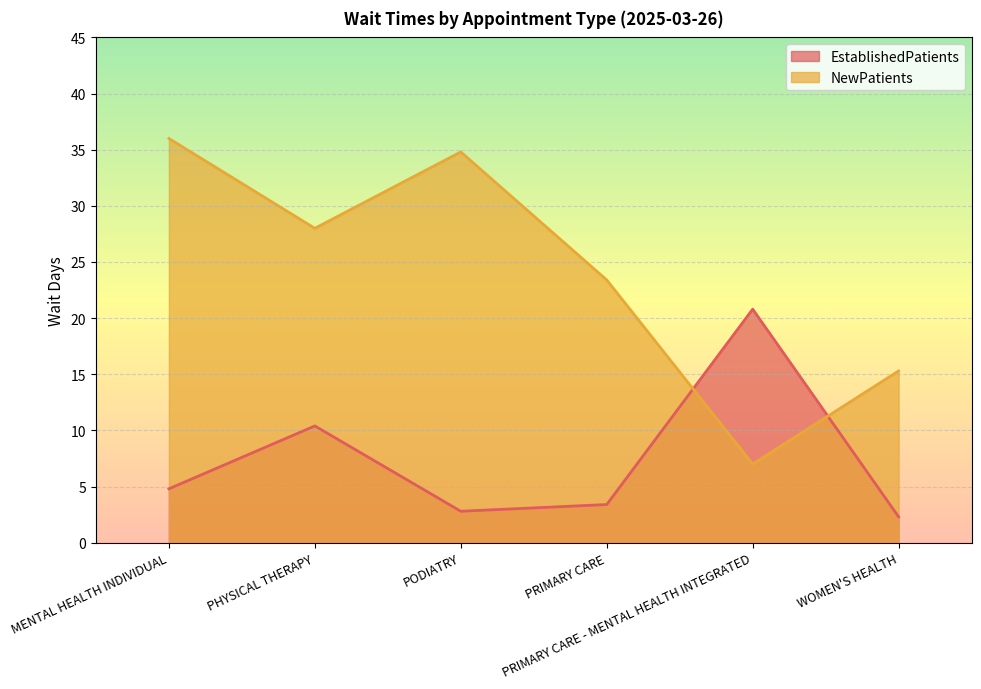

At how many categories does at least one series exceed 22?

4